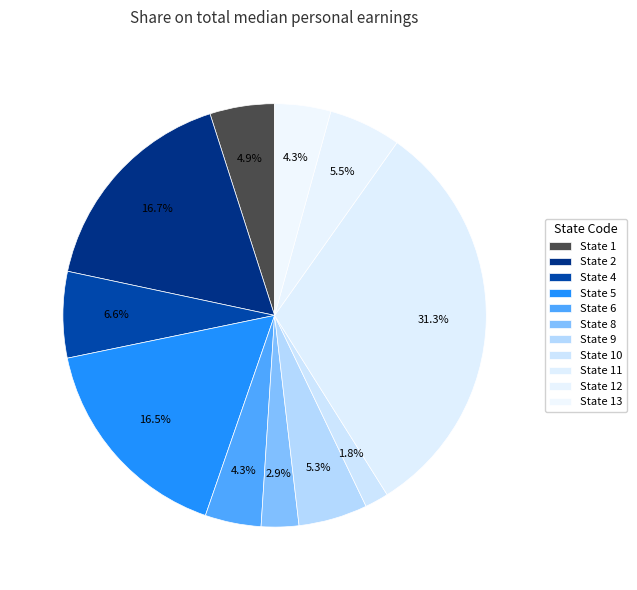

Count the number of slices in the pie.

11